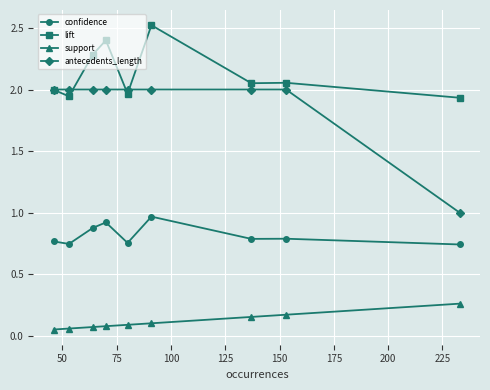

List the series in order of their peak value, lowest first.

support, confidence, antecedents_length, lift